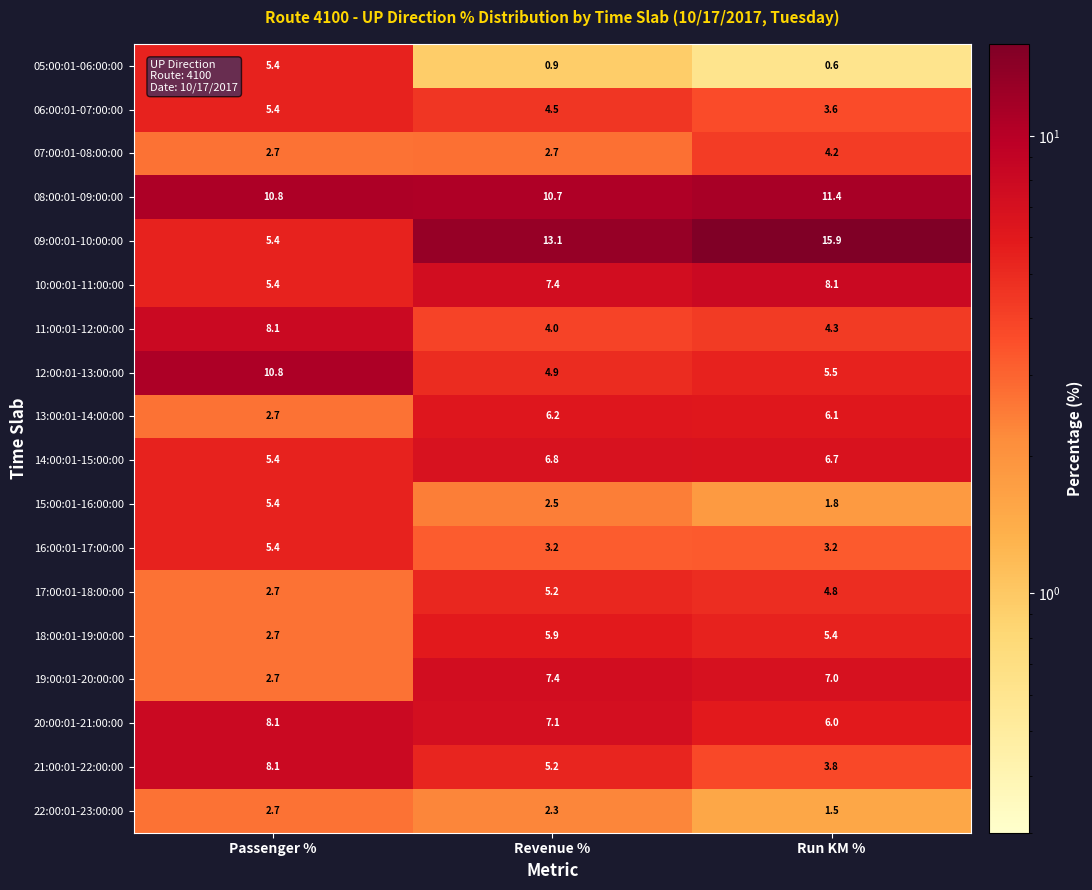

At which category is the sum across all series the highest?

Revenue %